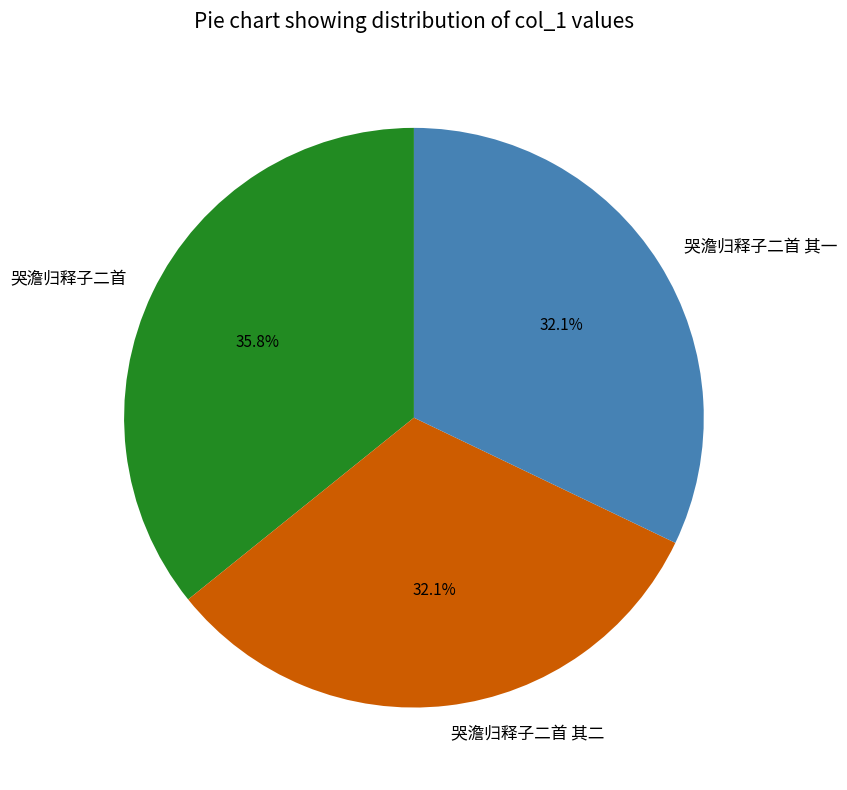

Which has a higher value, 哭澹归释子二首 其二 or 哭澹归释子二首?

哭澹归释子二首